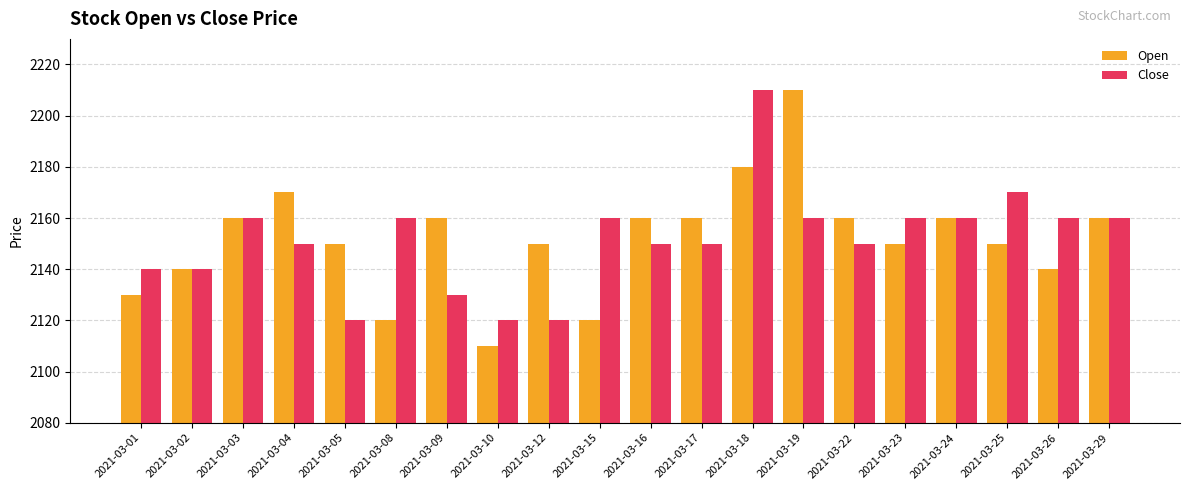

What value does the Close series have at 2021-03-15?

2160